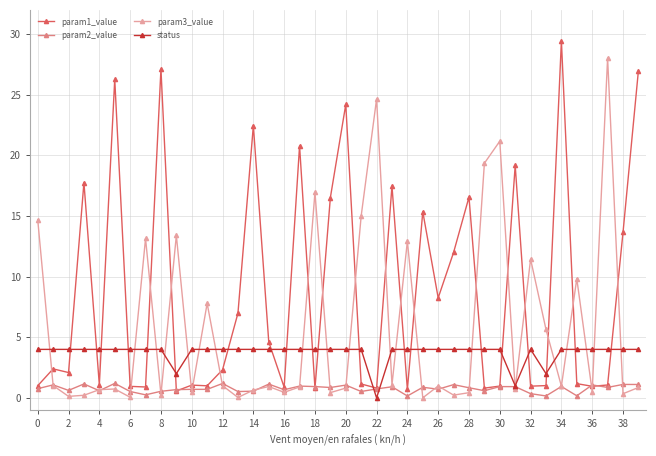

Rank the series by their maximum value, from lowest to highest.

param2_value, status, param3_value, param1_value